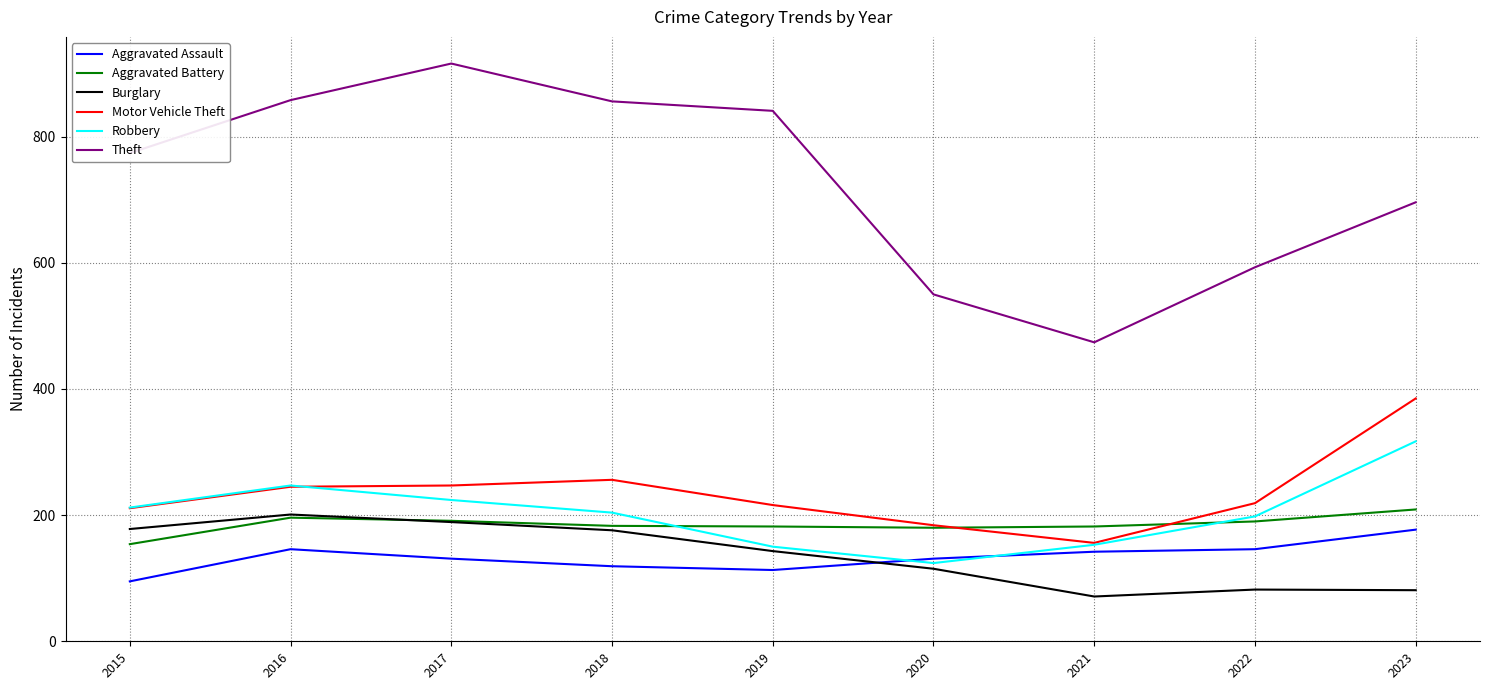

Is it true that Theft equals 550 at 2020?

True